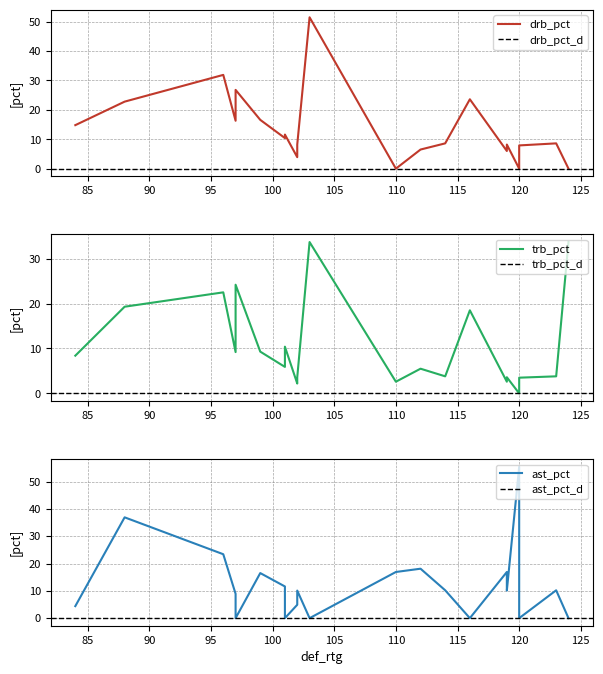

At how many categories does at least one series exceed 12?

13